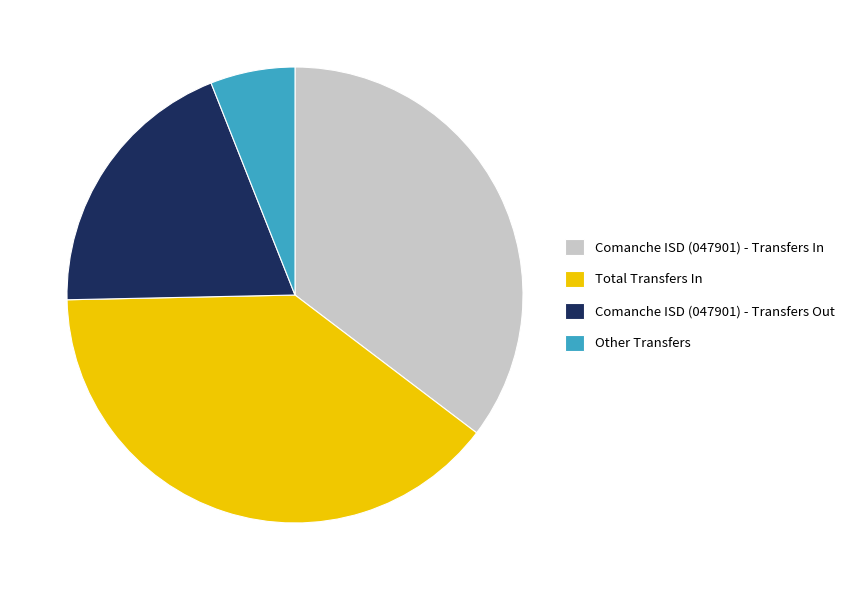

Is the sum of Comanche ISD (047901) - Transfers In and Total Transfers In greater than half?

Yes